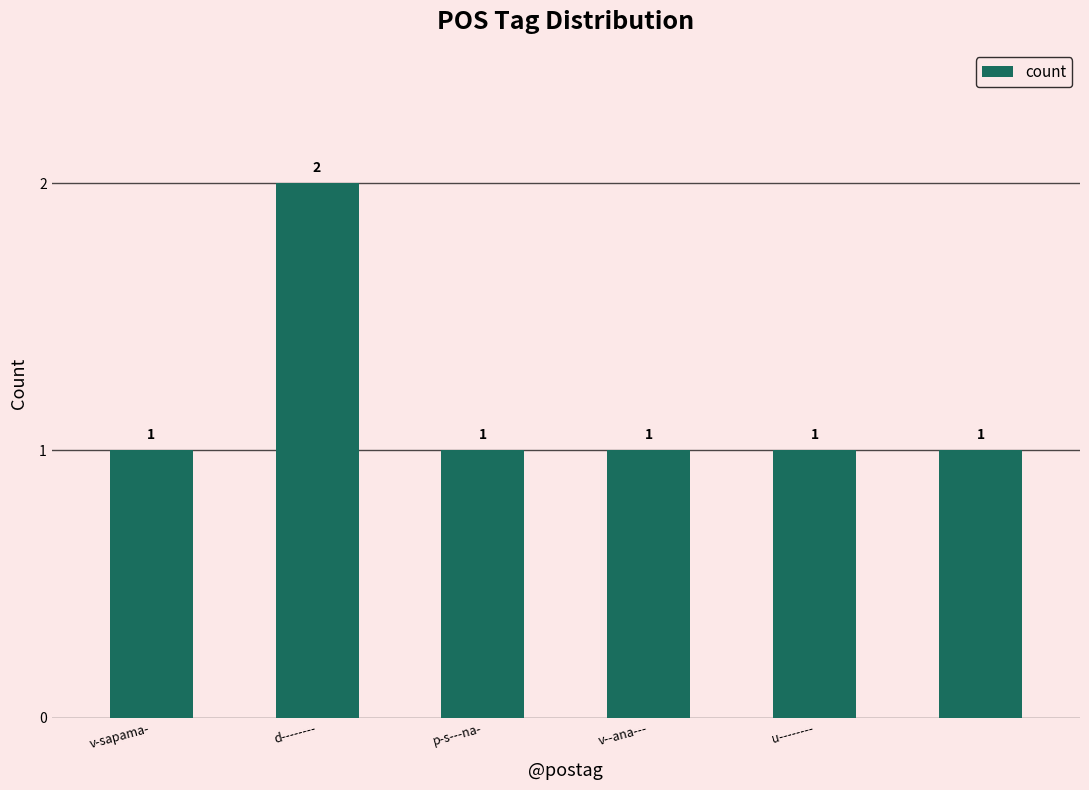

What is the value of the 6th bar from the left?

1